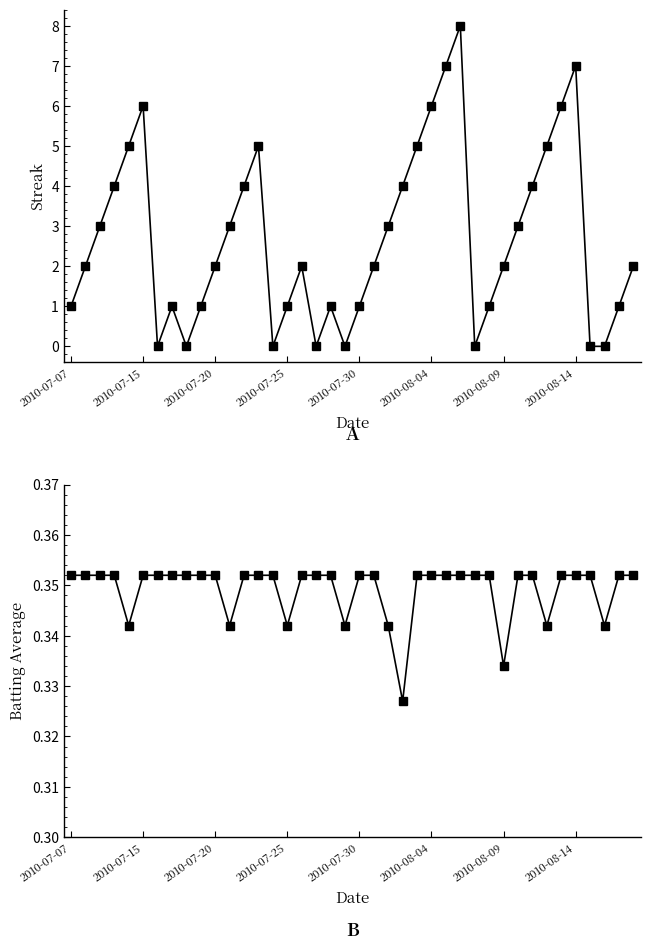

Is it true that Streak equals 1.8 at 33?

False